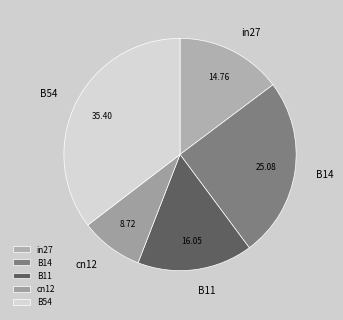

Is it true that cn12 is 9% of the pie?

True